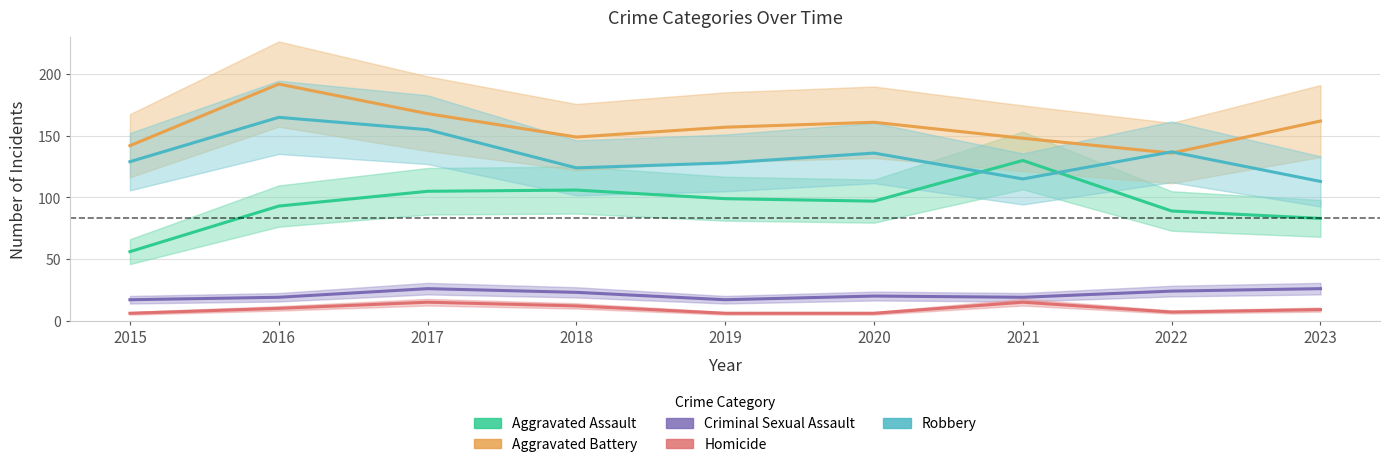

How many lines are shown in the chart?

5